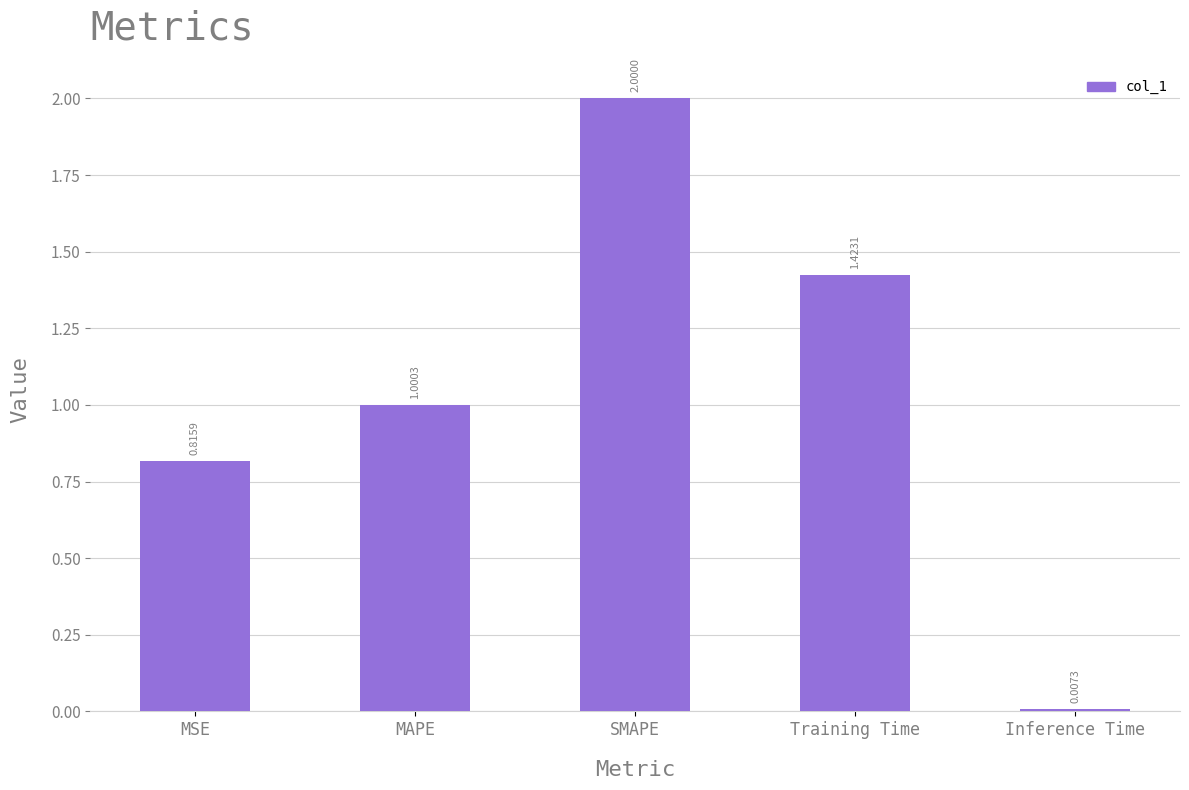

Are the bars grouped side by side (vs. stacked)?

No